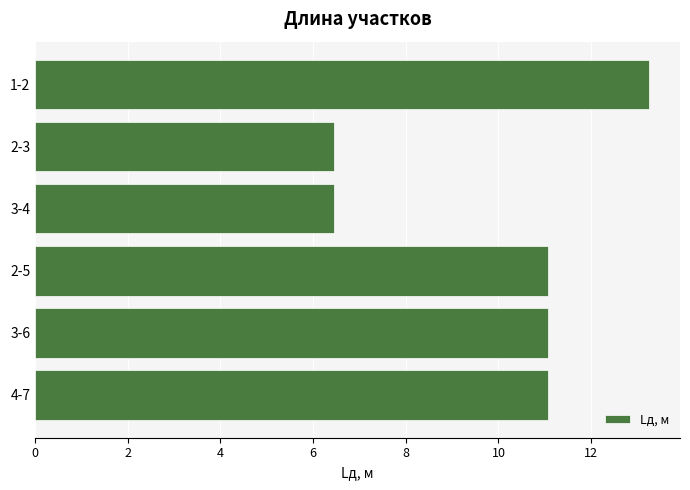

Reading top to bottom, list all the values displayed in this chart.

13.3	6.5	6.5	11.1	11.1	11.1